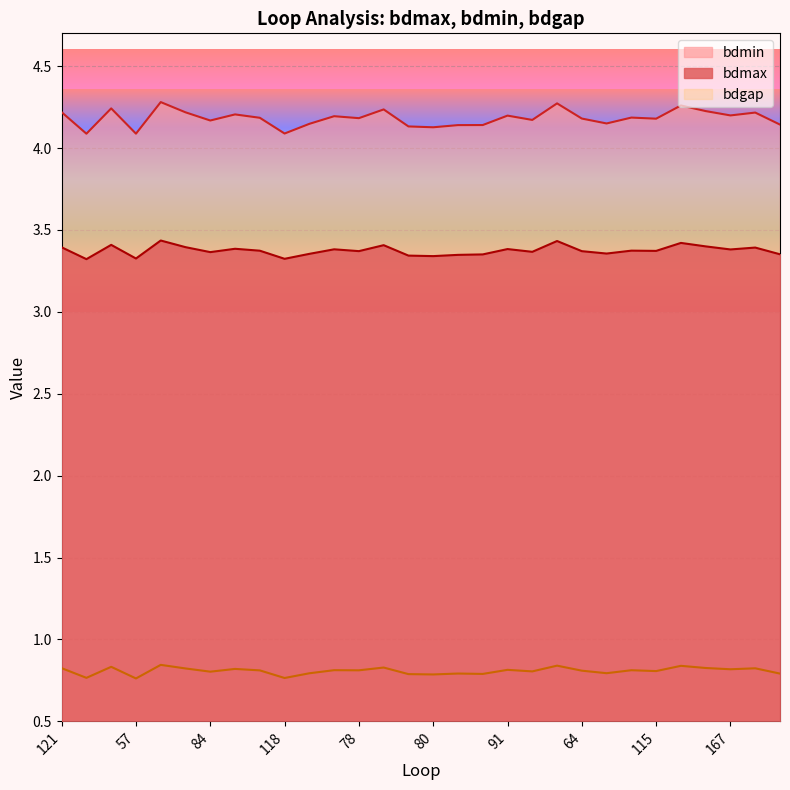

Between 58 and 156, which series saw the biggest shift?

bdmin